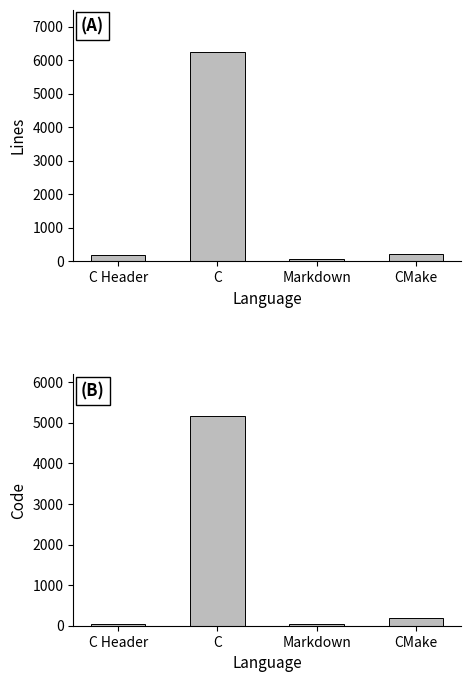

At which category does the chart reach its peak across all series?

C